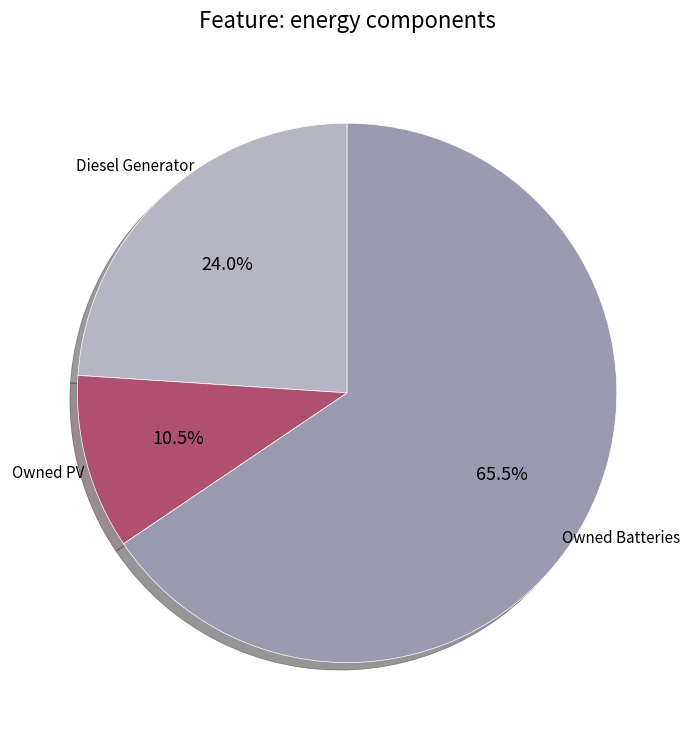

Is there any slice that represents more than half of the pie?

Yes